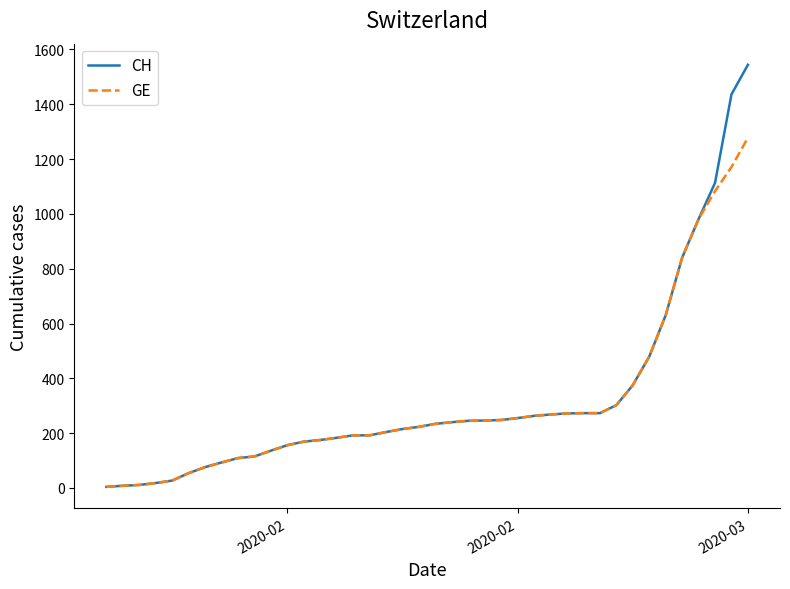

How many lines are shown in the chart?

2